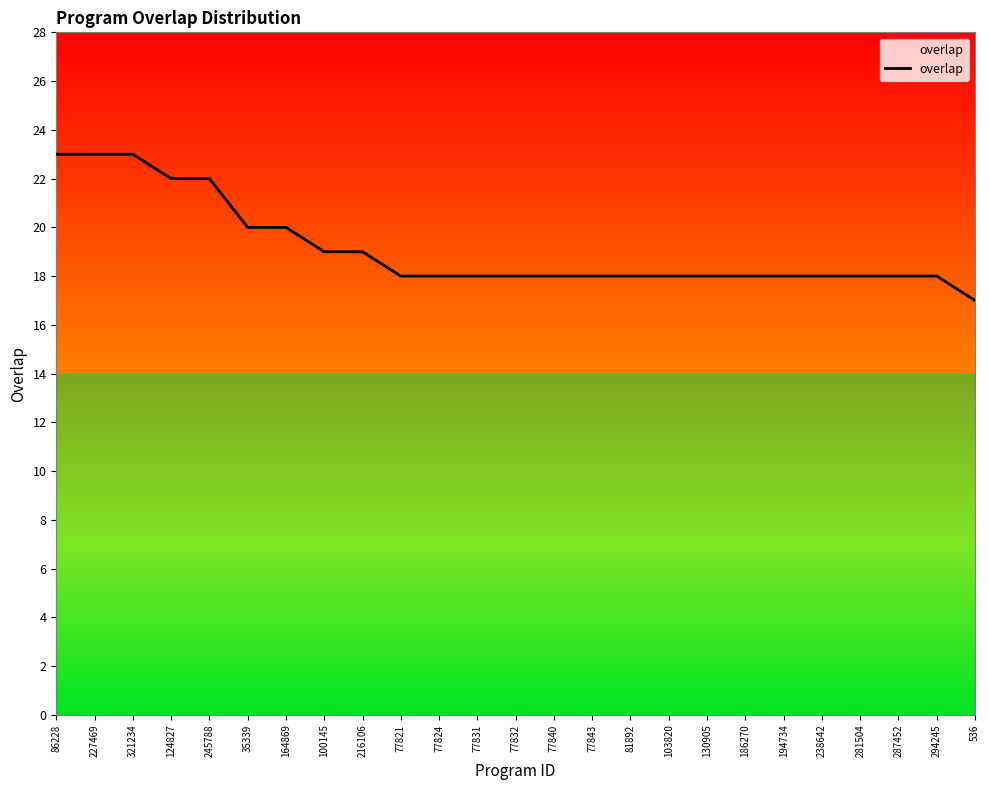

What is the minimum value shown in the chart?

17